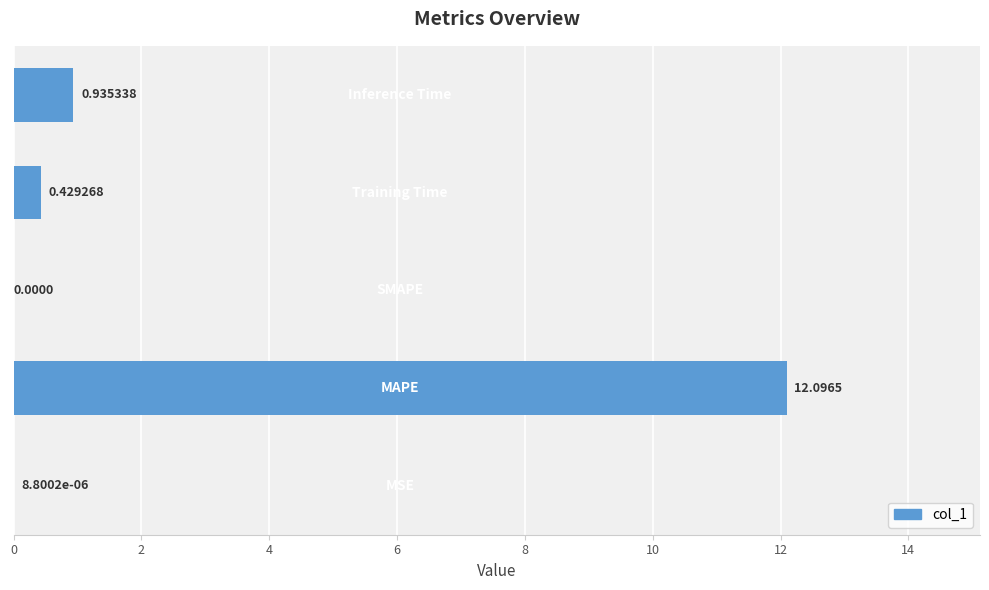

What is the sum of all values?

13.5